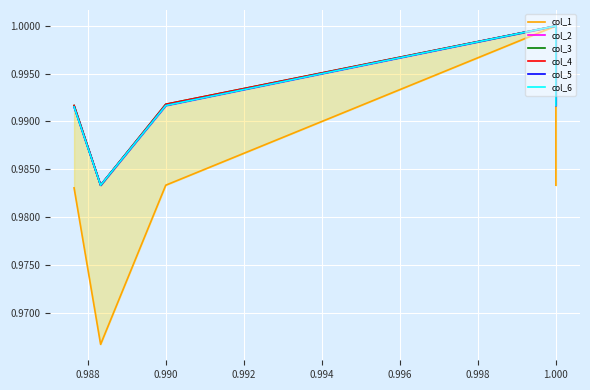

What is the average value of the col_5 series?

1.0